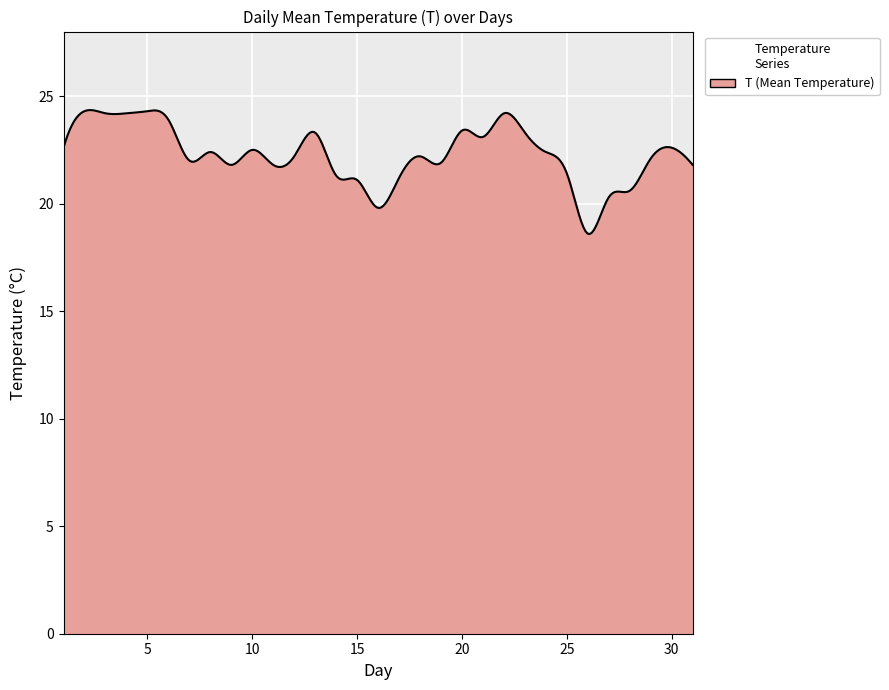

What is the average value?

22.3